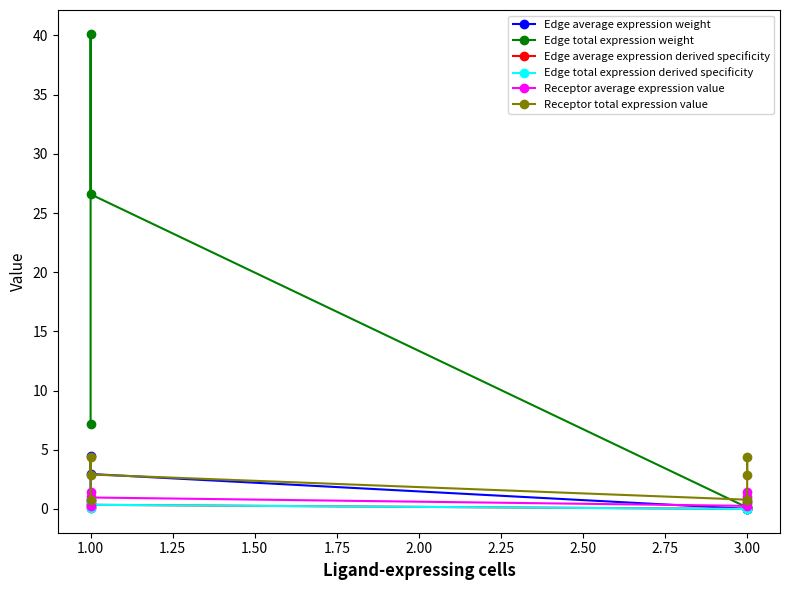

Reading left to right, transcribe all the data shown in this chart.

Edge average expression weight: 0.8	4.5	3.0	0.0	0.1	0.1
Edge total expression weight: 7.2	40.1	26.6	0.1	0.7	0.5
Edge average expression derived specificity: 0.1	0.5	0.4	0.0	0.0	0.0
Edge total expression derived specificity: 0.1	0.5	0.4	0.0	0.0	0.0
Receptor average expression value: 0.3	1.5	1.0	0.3	1.5	1.0
Receptor total expression value: 0.8	4.4	2.9	0.8	4.4	2.9